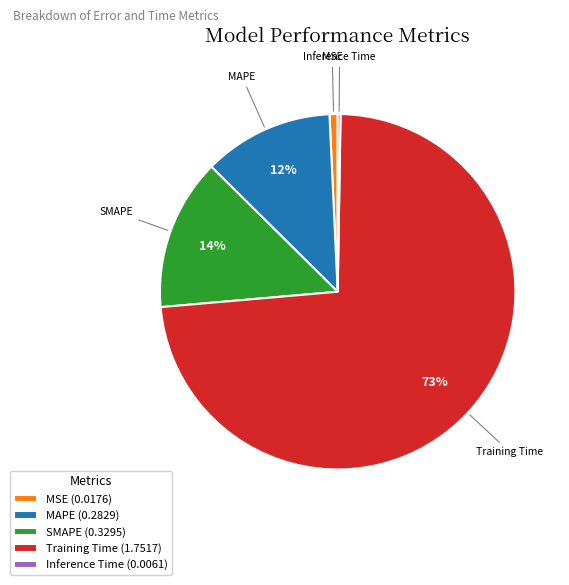

Does any single category account for the majority?

Yes